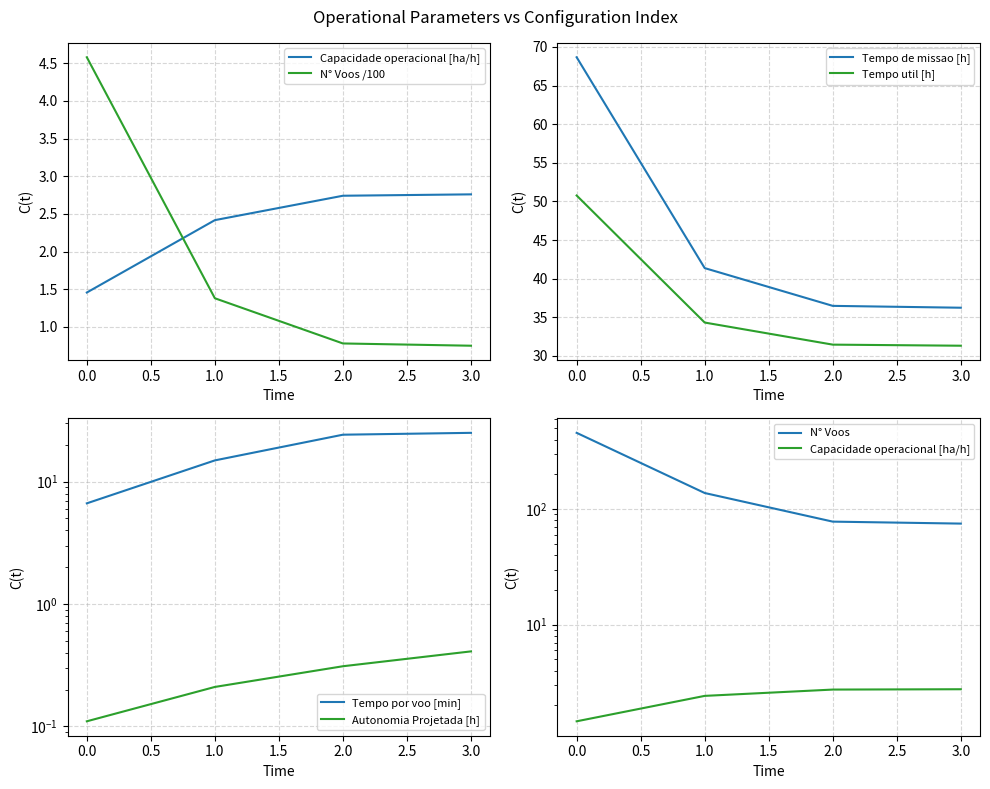

What is the maximum value shown in the chart?

68.7